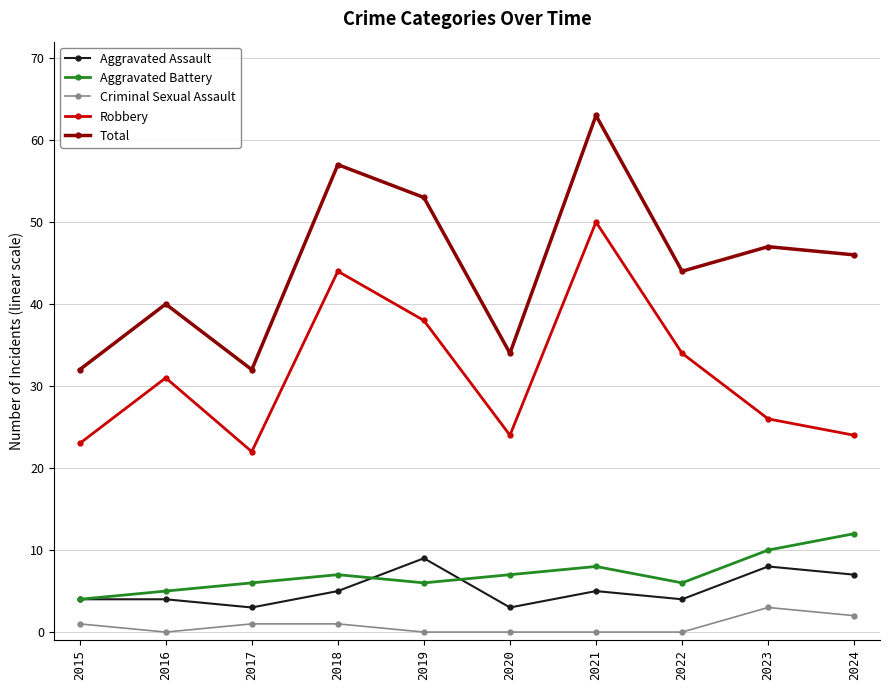

At how many categories does at least one series exceed 14?

10